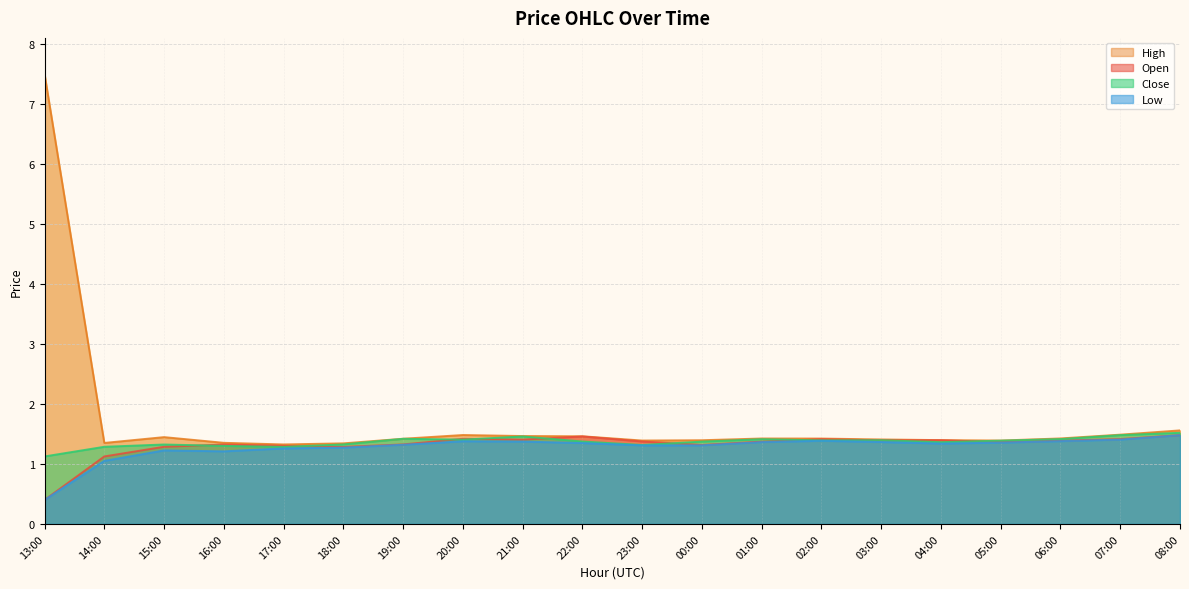

Does the chart display data point markers on the line(s)?

No